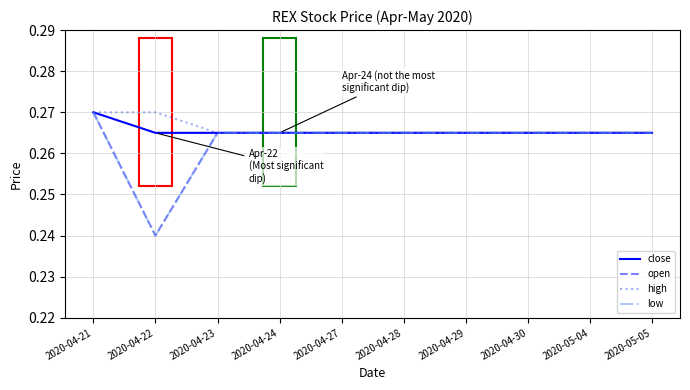

True or false: open has more than 1 interior local peaks.

False